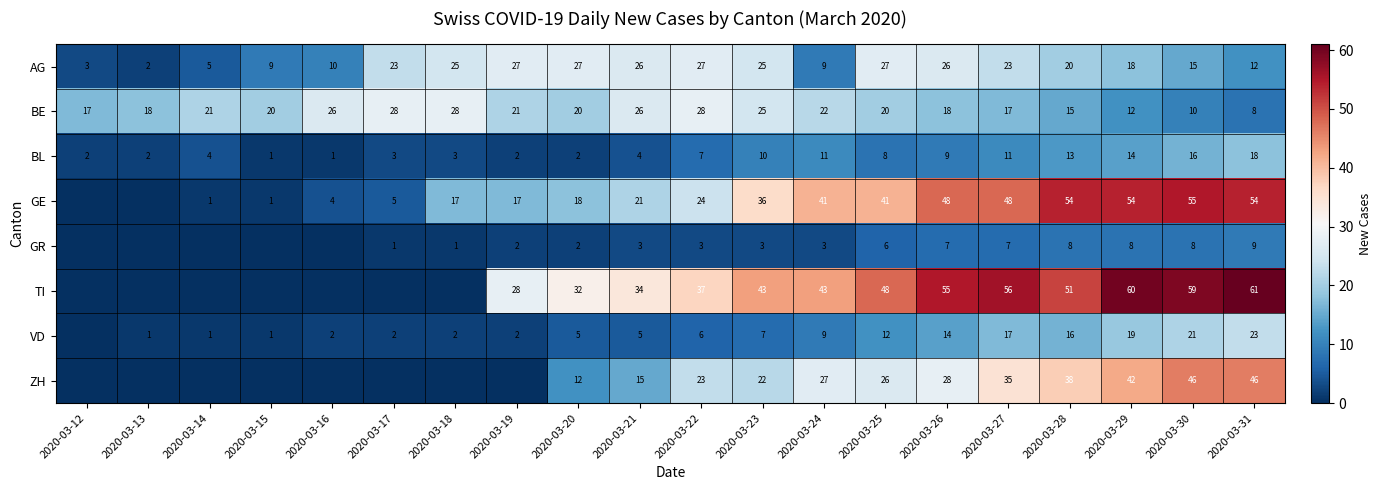

How many series are shown in this chart?

8